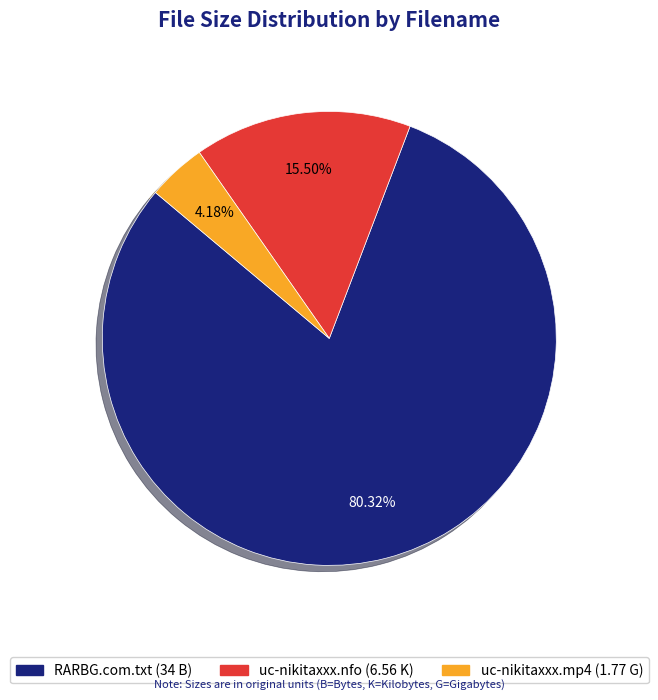

Which category has the biggest portion of the pie?

RARBG.com.txt